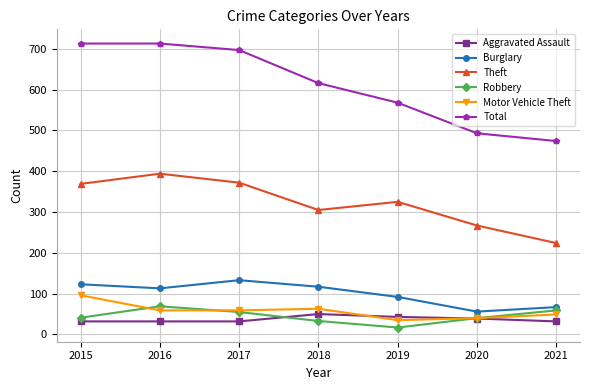

The Burglary series shows 123 at 2015. True or false?

True